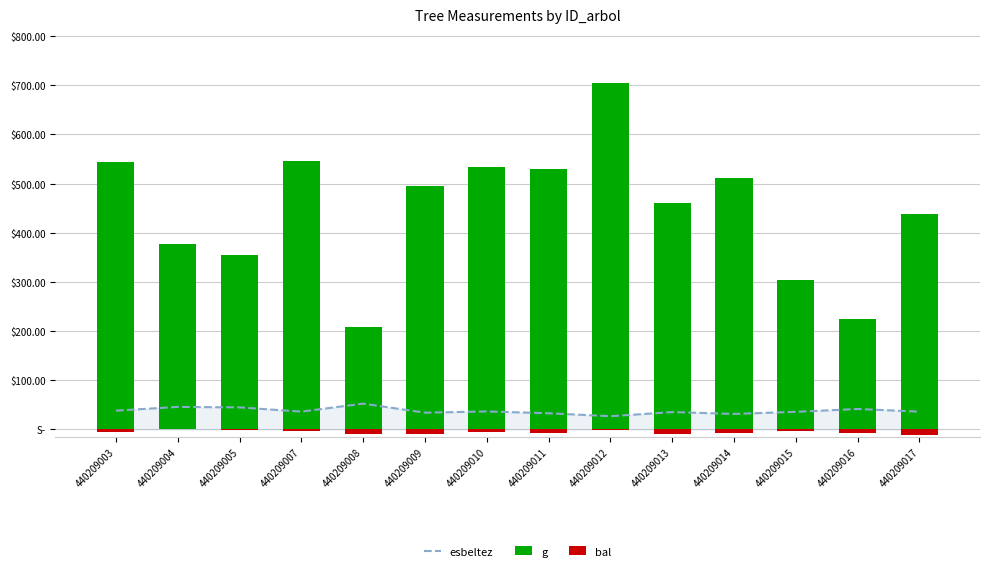

What is the total value across all series at 440209010?

563.6